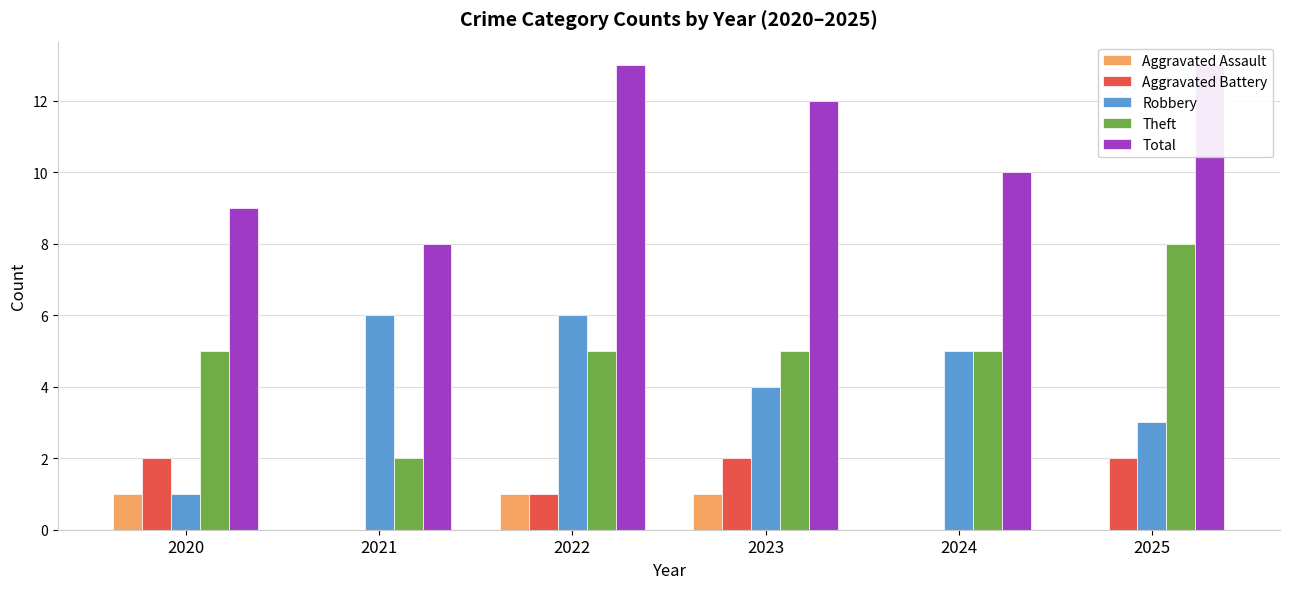

Which series has the widest spread of values?

Theft